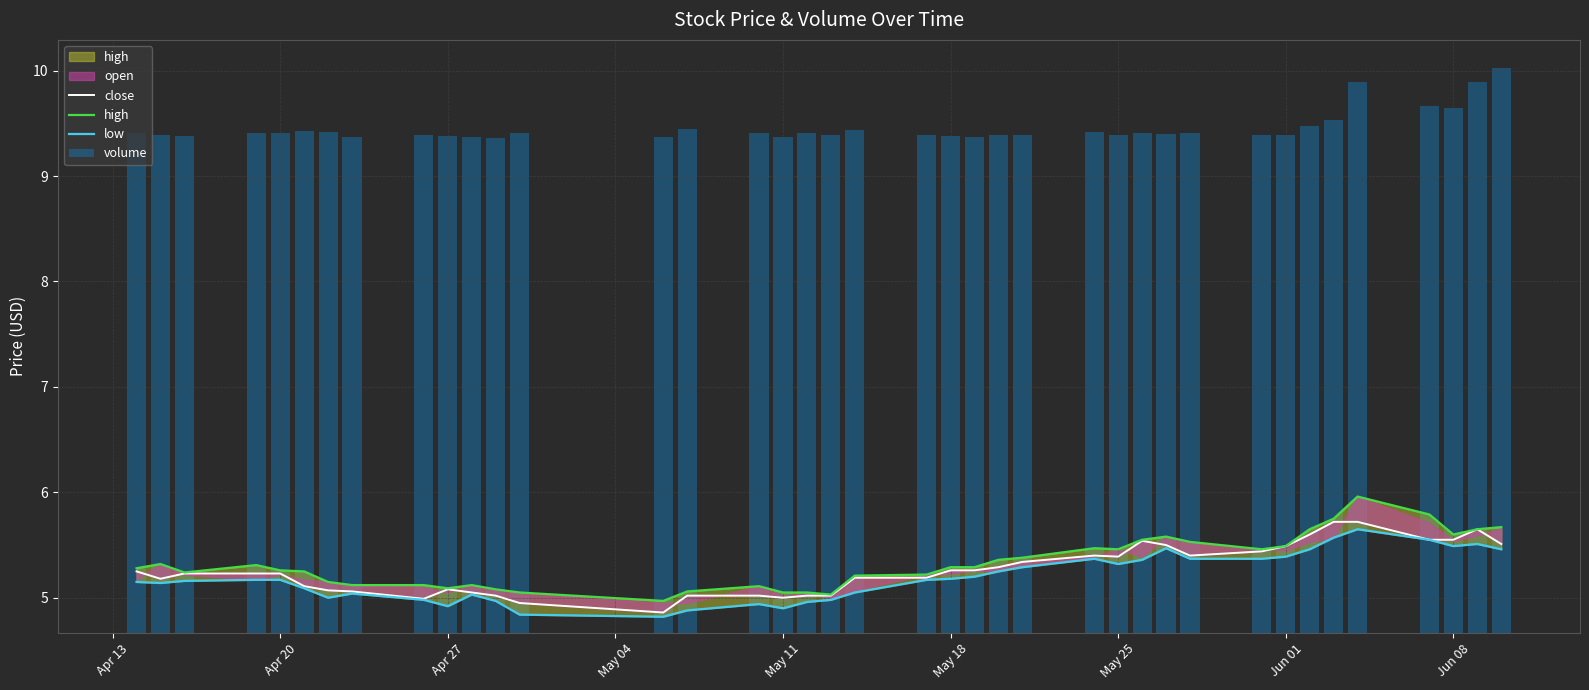

What is the difference between the maximum and minimum values in the close series?

0.9